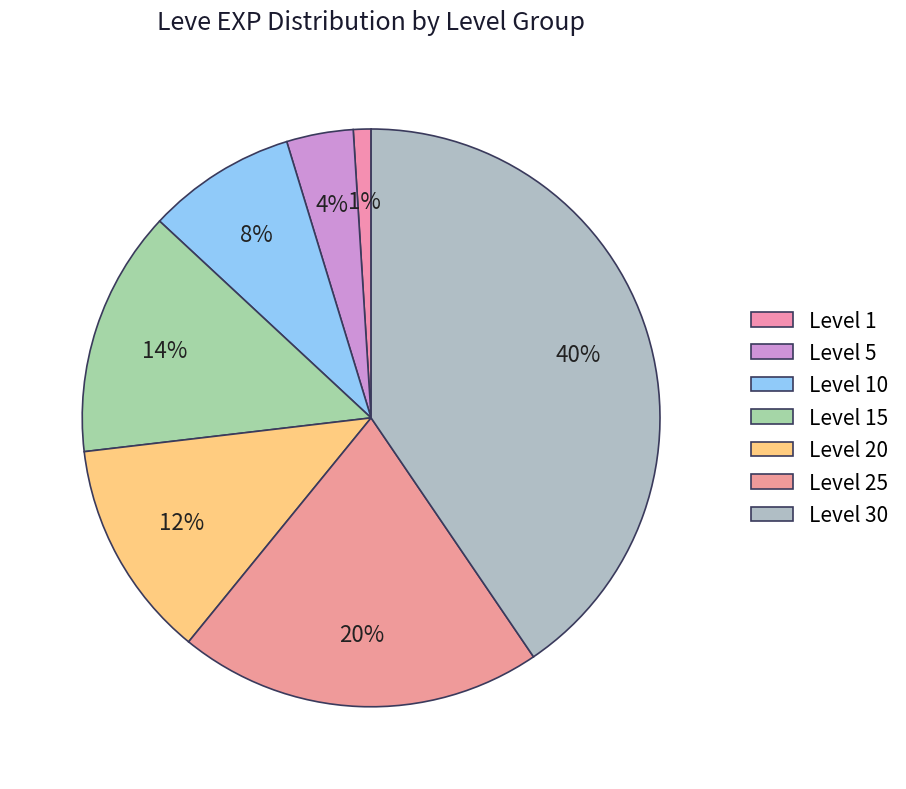

How many slices are in this pie chart?

7